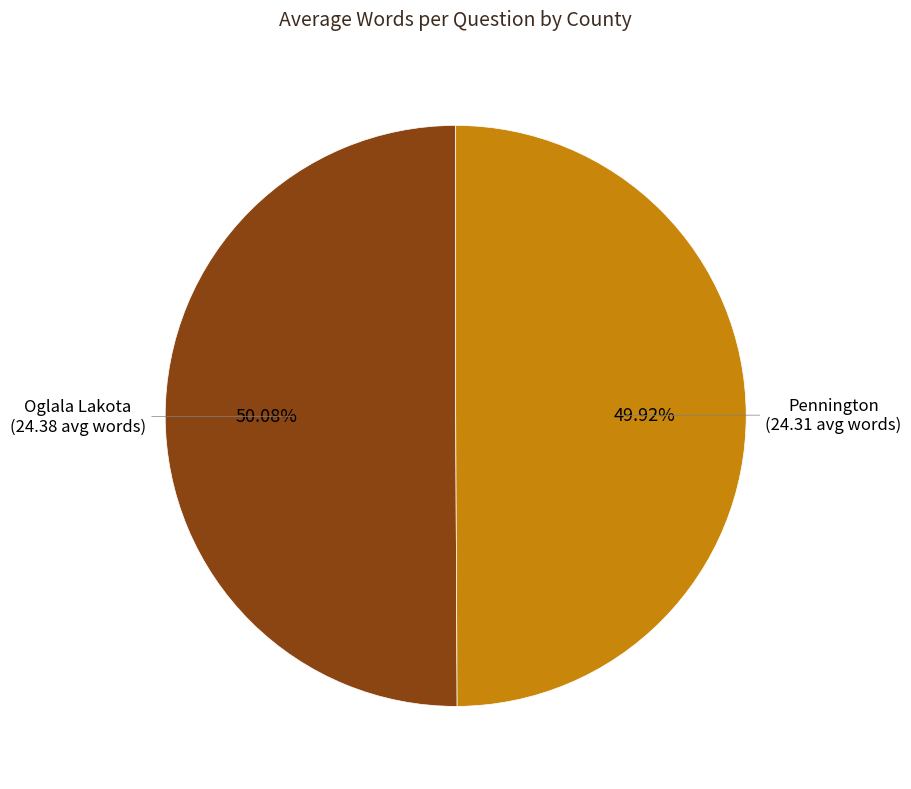

Is there any slice that represents more than half of the pie?

Yes